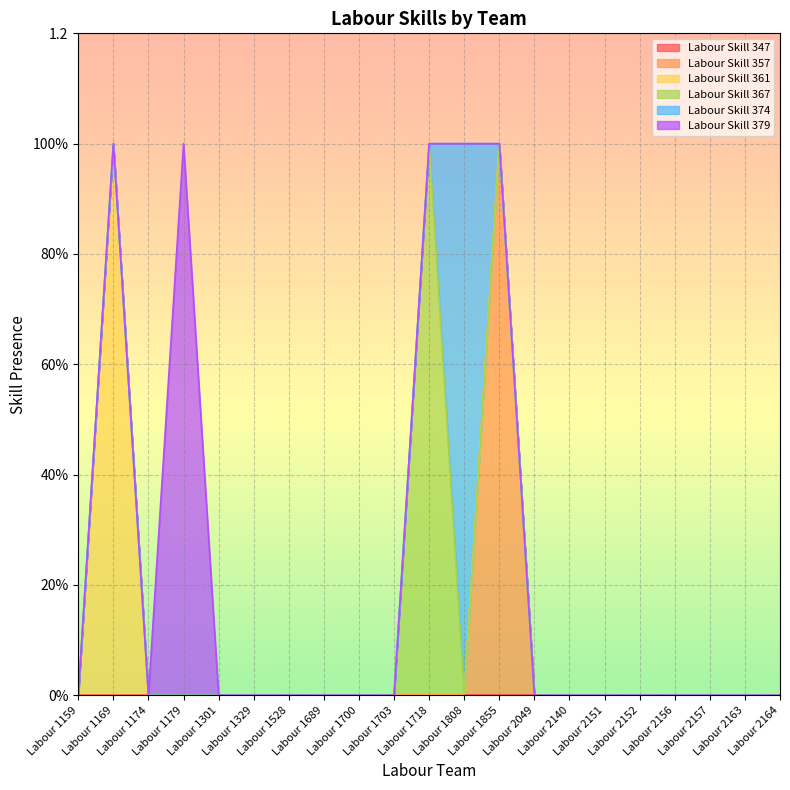

The value of Labour Skill 374 at Labour 2152 is 0. True or false?

True